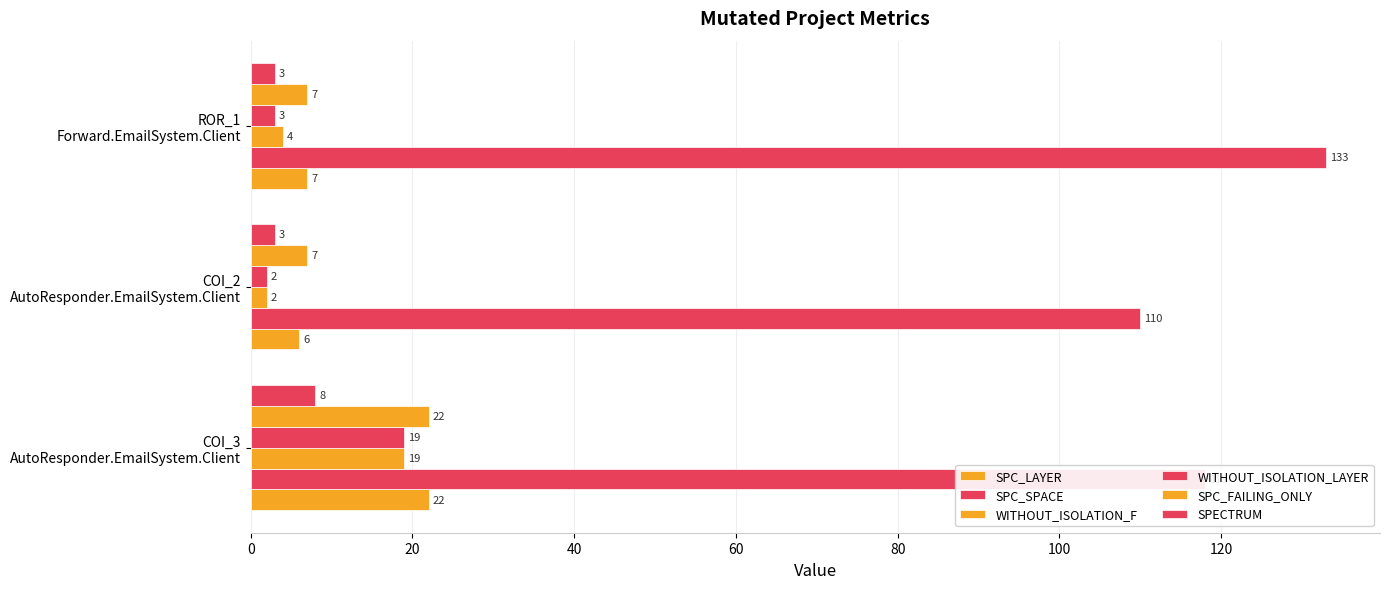

List the series in order of their peak value, highest first.

SPC_SPACE, SPC_LAYER, SPC_FAILING_ONLY, WITHOUT_ISOLATION_F, WITHOUT_ISOLATION_LAYER, SPECTRUM